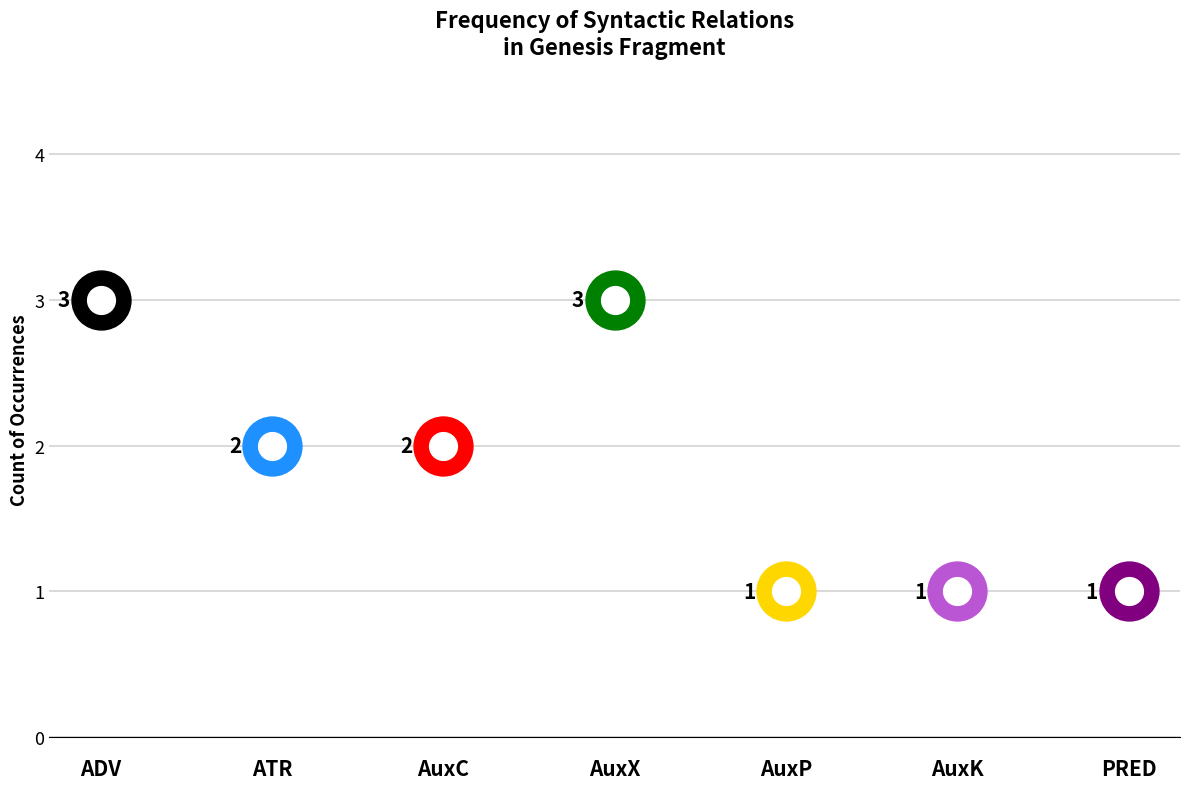

Which has a higher value, ADV or AuxP?

ADV